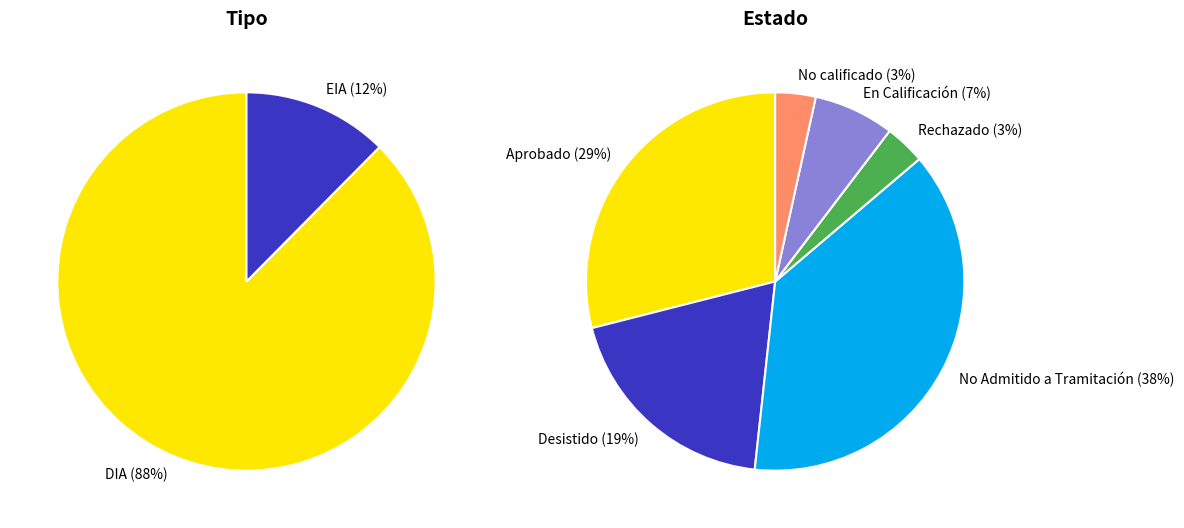

Which category accounts for the majority?

DIA